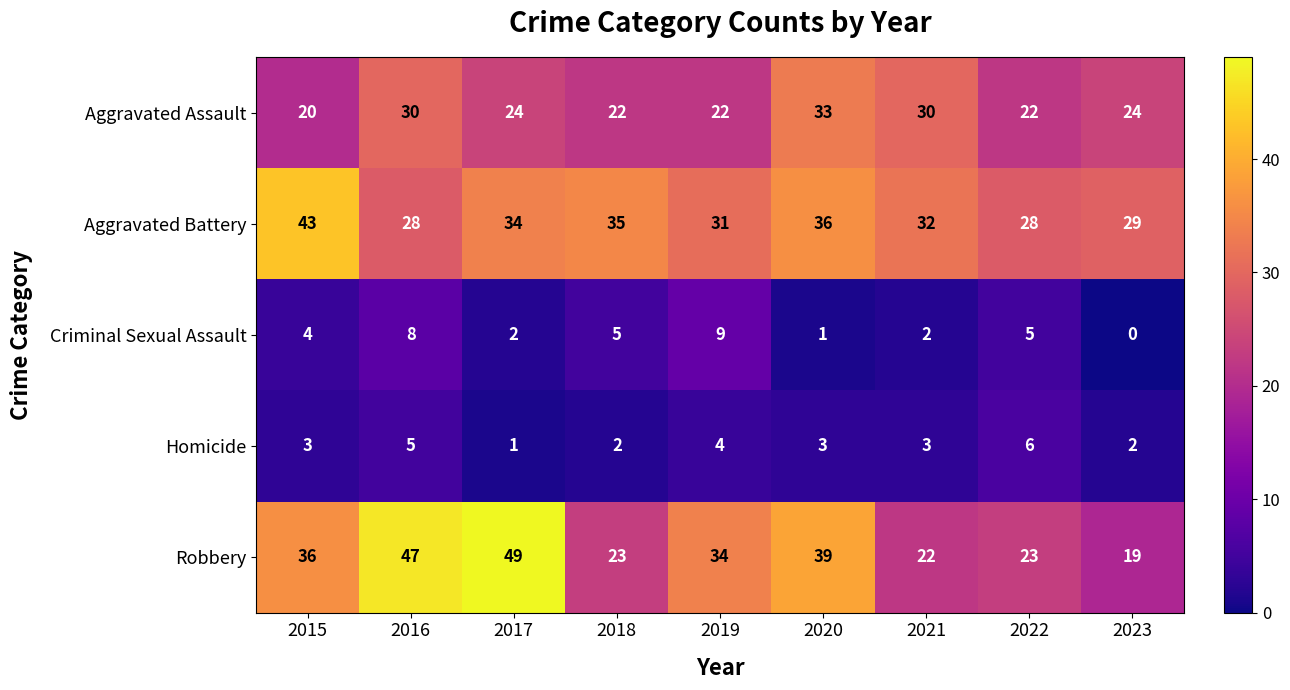

What is the difference between the highest and lowest values at 2015?

40